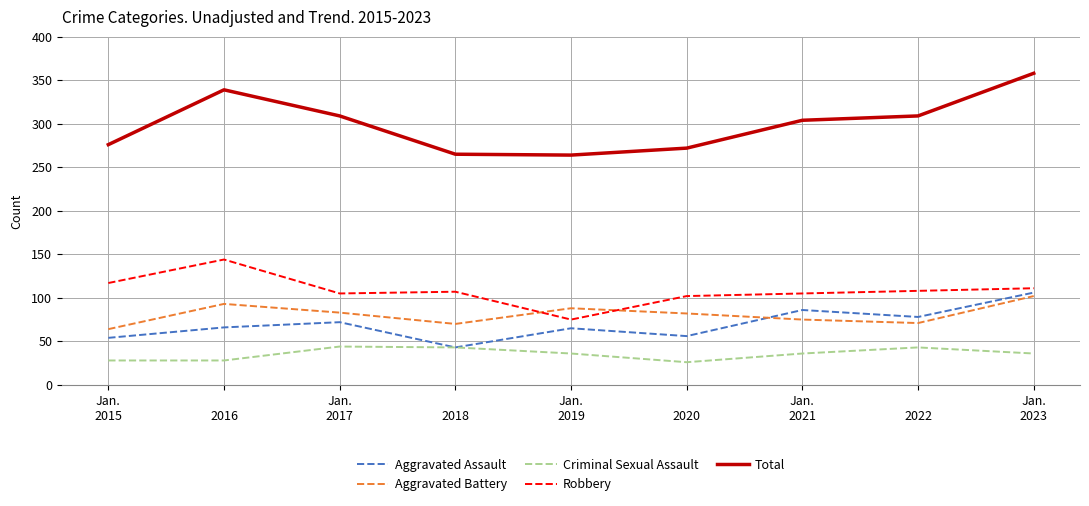

The value of Aggravated Assault at Jan.
2015 is 86. True or false?

False